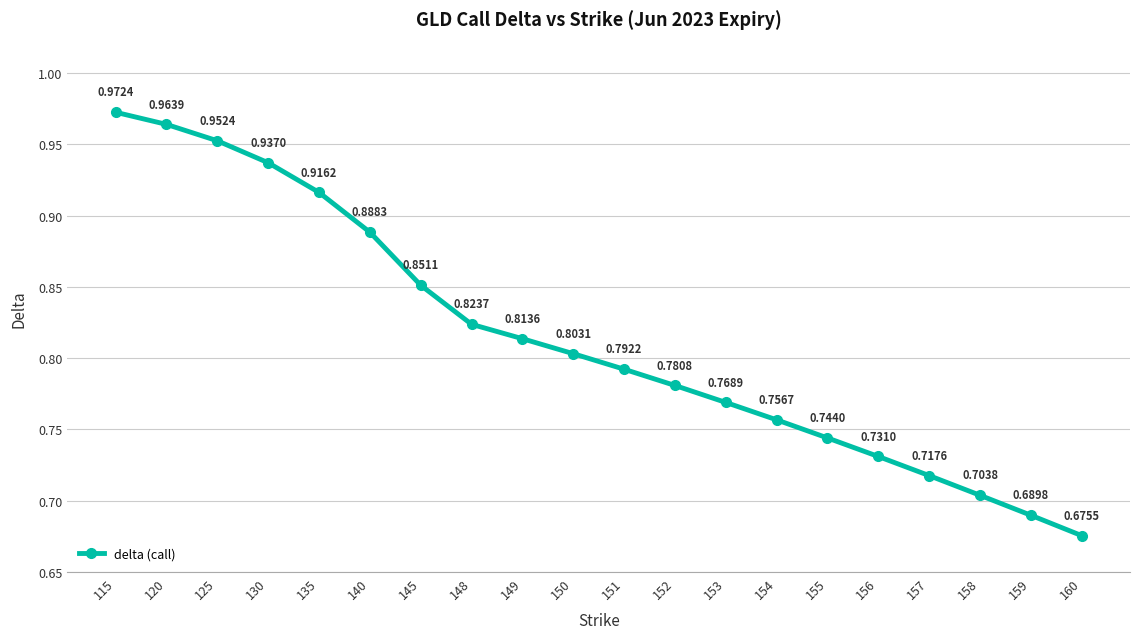

List the labels in order of value, largest first.

115, 120, 125, 130, 135, 140, 145, 148, 149, 150, 151, 152, 153, 154, 155, 156, 157, 158, 159, 160